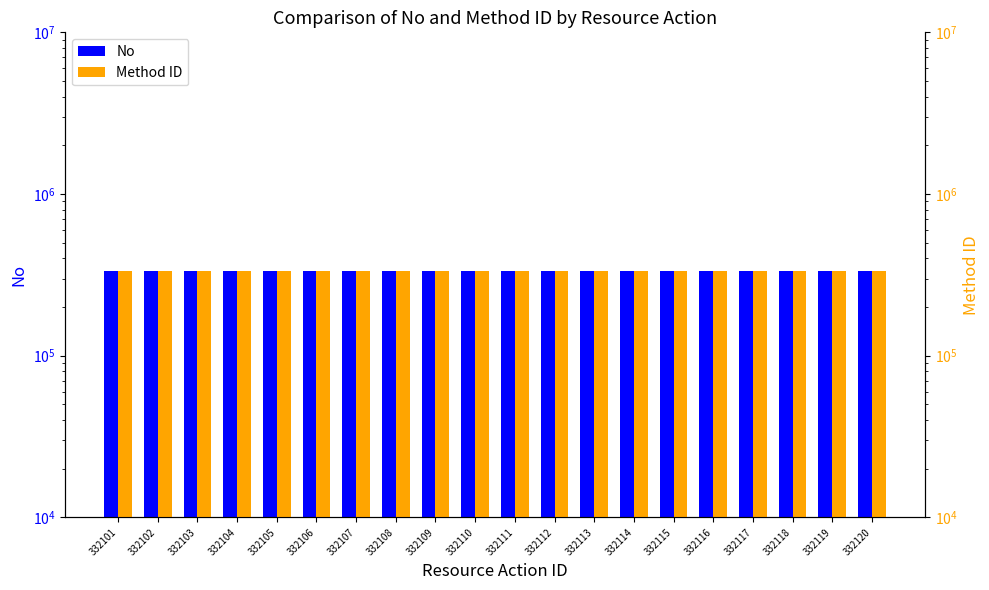

How many data points in Method ID are less than 333111?

10